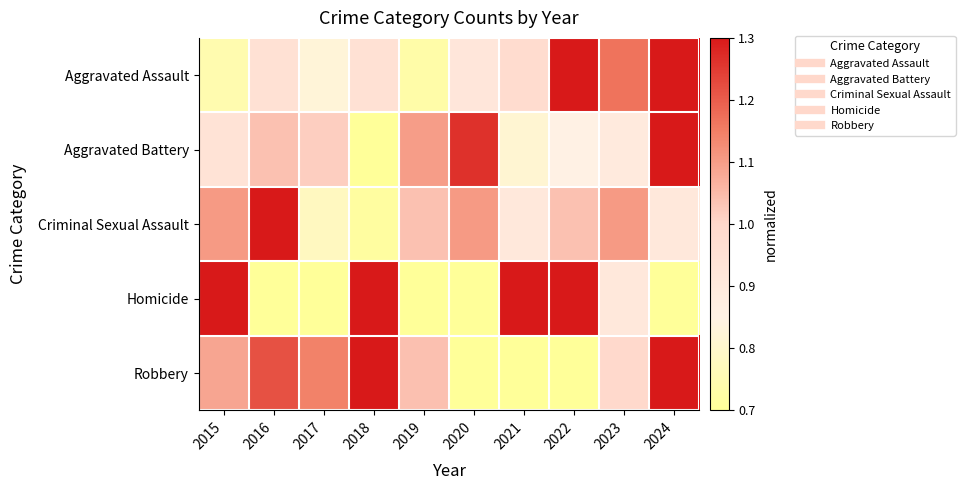

List the series in order of their peak value, highest first.

Homicide, Robbery, Aggravated Battery, Aggravated Assault, Criminal Sexual Assault